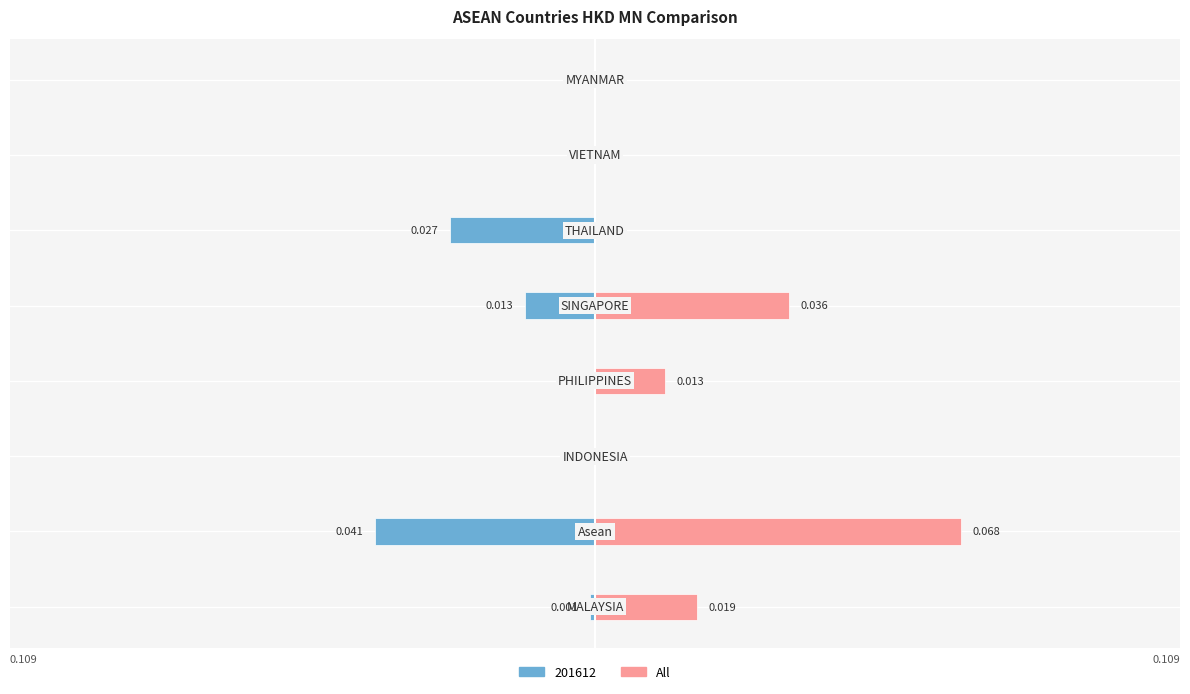

Reading left to right, list all the values displayed in this chart.

0=0.0	1=0.1	2=0.0	3=0.0	4=0.0	5=0.0	6=0.0	7=0.0